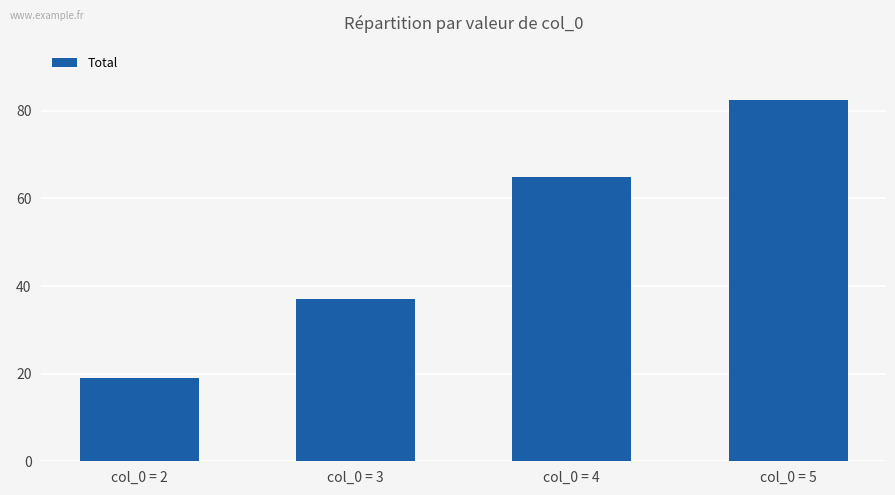

Reading left to right, what are all the values shown in this chart?

19.1	37.1	65.0	82.5